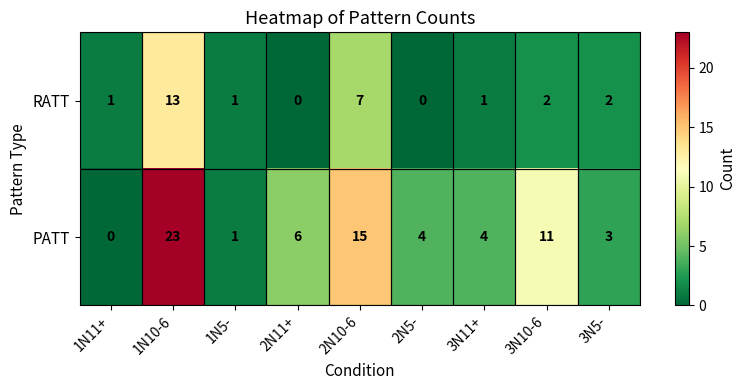

True or false: PATT has a value of 0 at 1N11+.

True